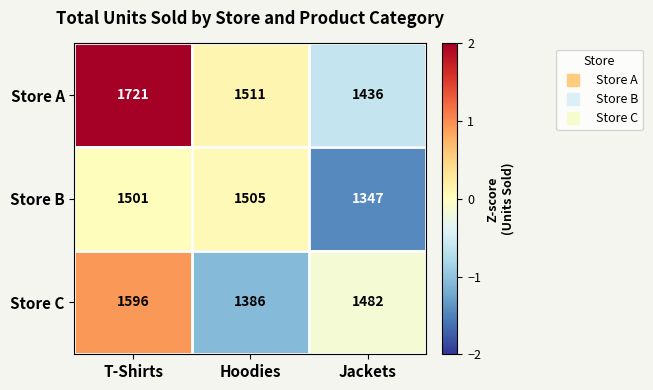

Rank the series at Hoodies from highest to lowest value.

Store A, Store B, Store C